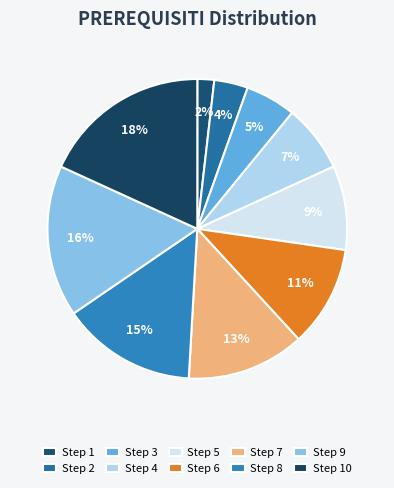

Is there any slice that represents more than half of the pie?

No